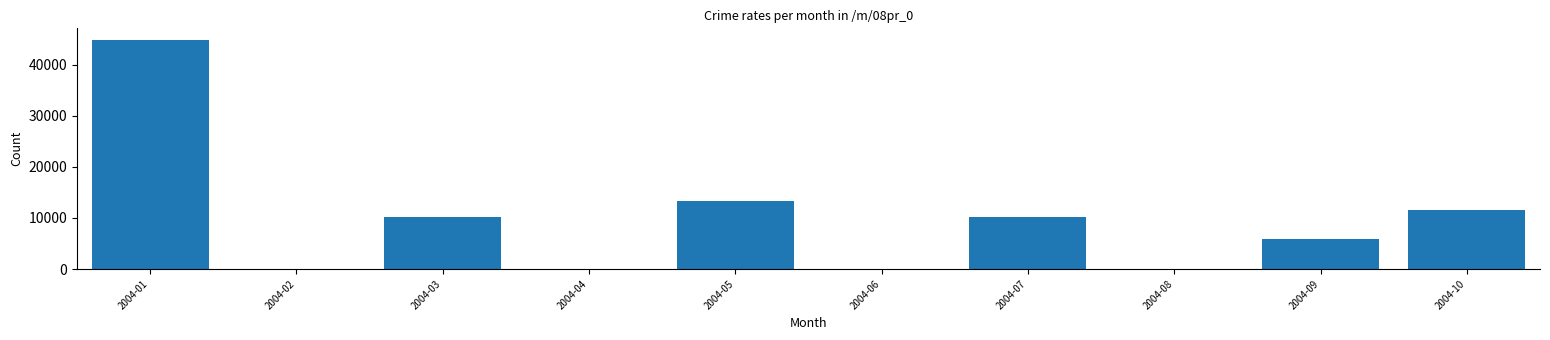

At which category does the chart reach its peak across all series?

2004-01